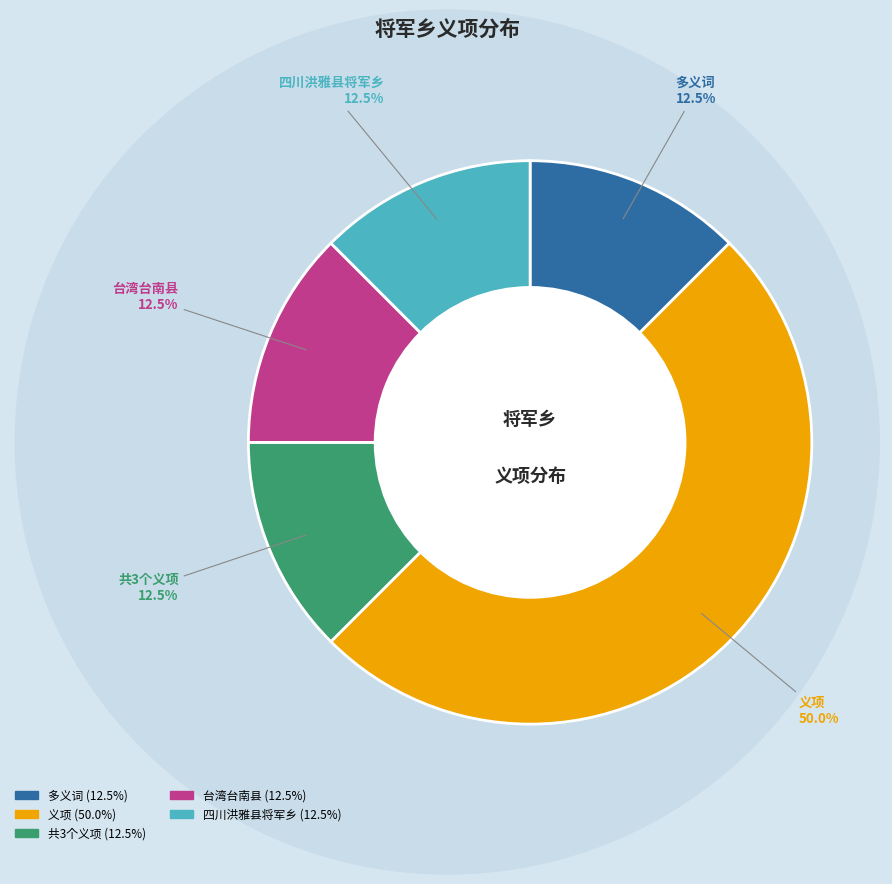

What percentage is NOT represented by 多义词?

87.5%